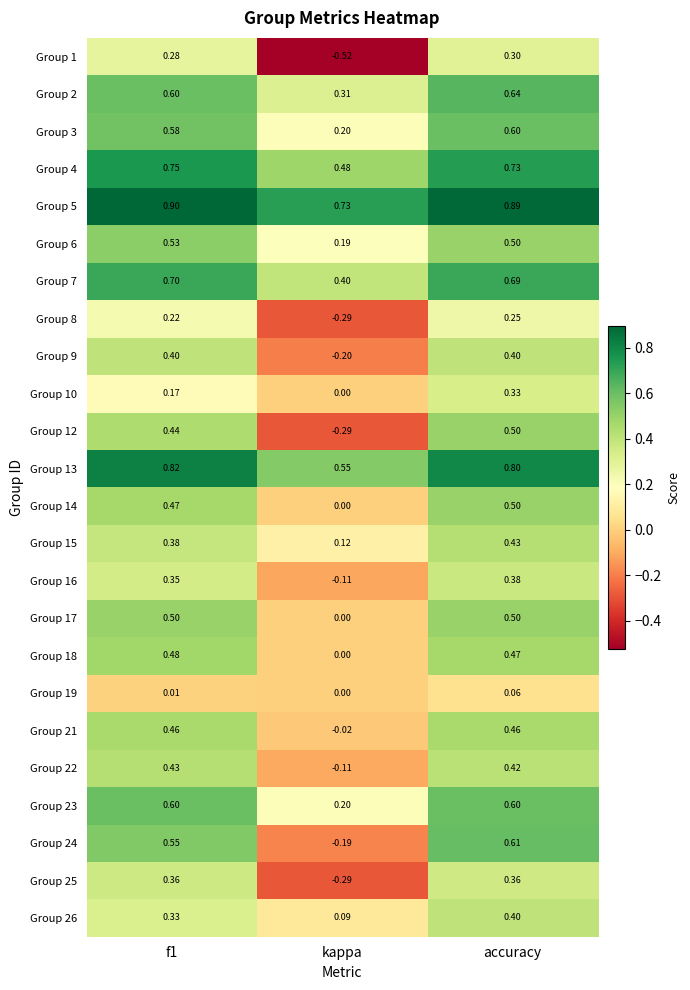

Which category has the lowest value across all series?

kappa